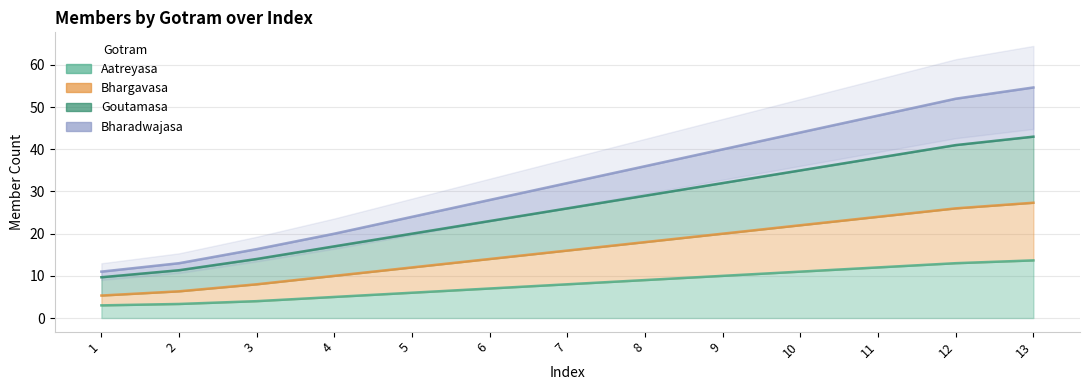

What is the approximate value of Goutamasa at 1?

5.3